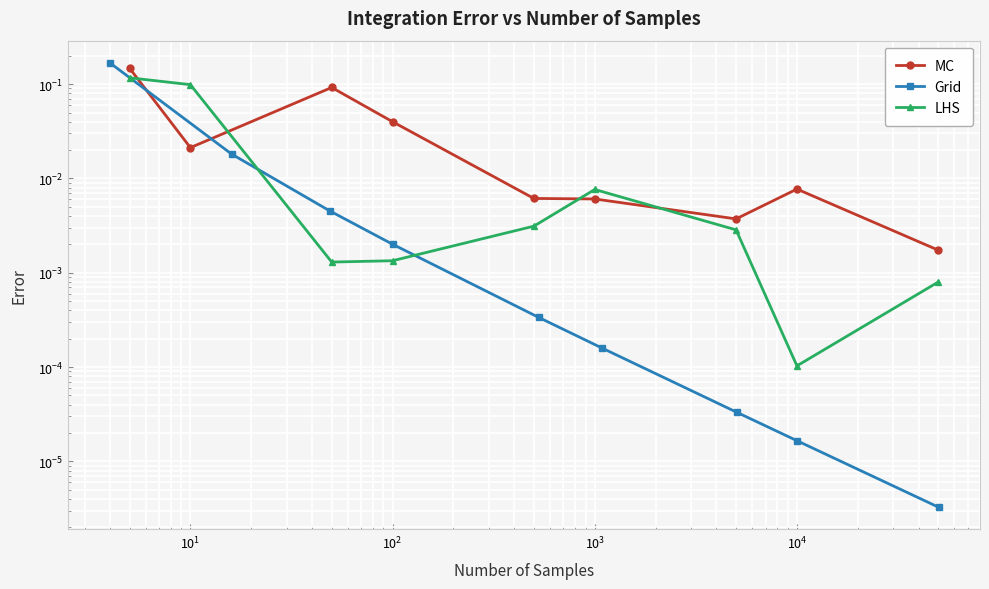

How many lines are shown in the chart?

3